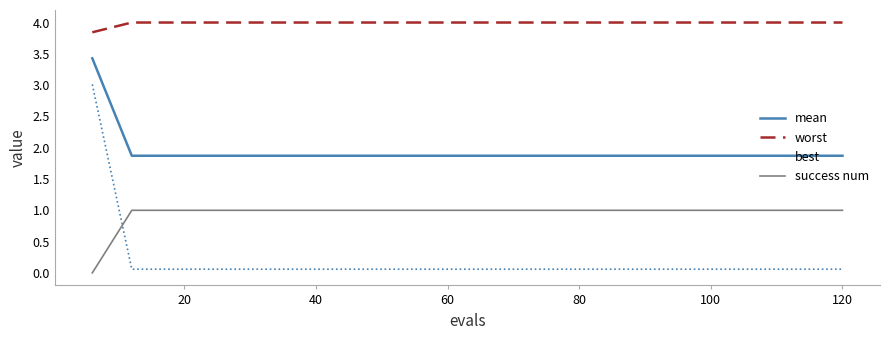

Rank the series by their maximum value, from lowest to highest.

success num, best, mean, worst